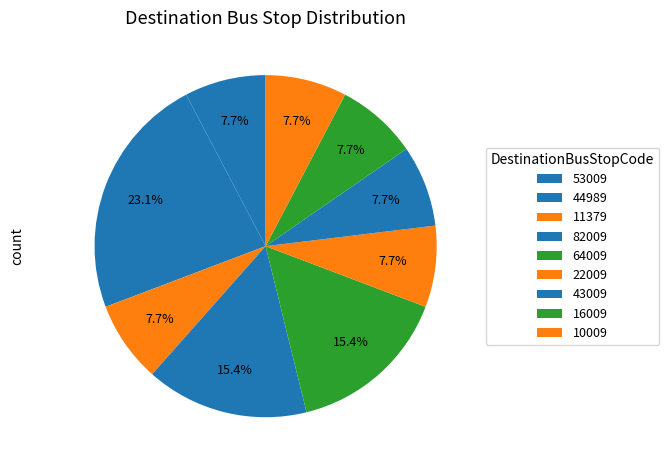

To the nearest percent, what is the combined percentage of 10009 and 53009?

15%